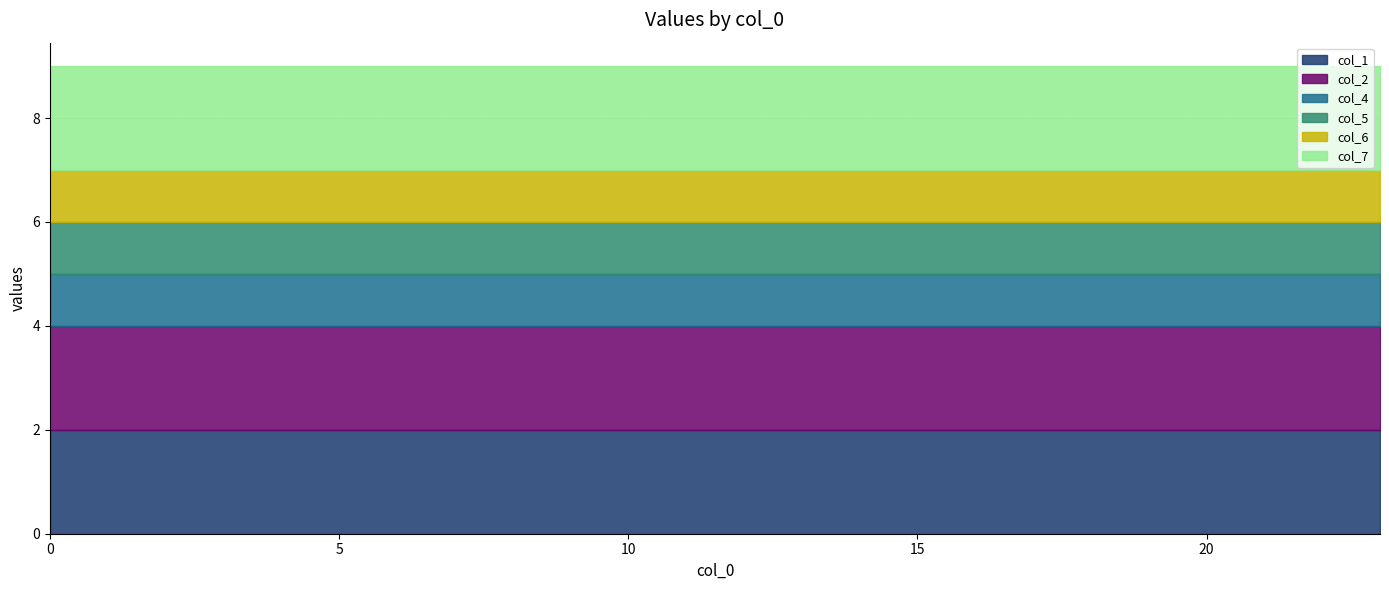

Which series has the largest total across all categories?

col_1